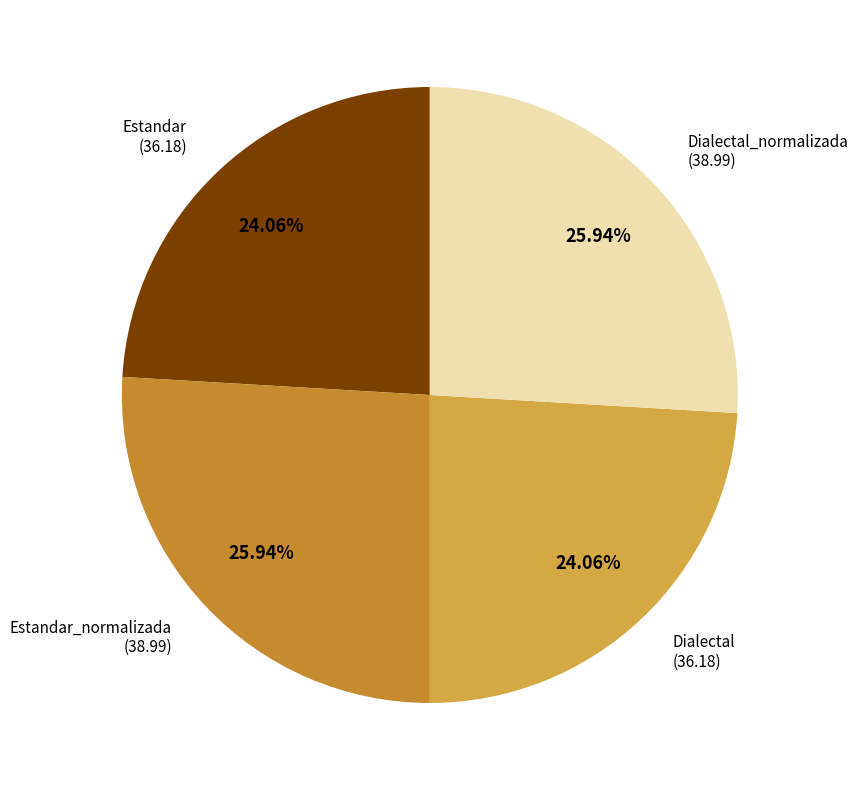

To the nearest percent, what percentage of the pie is Dialectal_normalizada?

26%